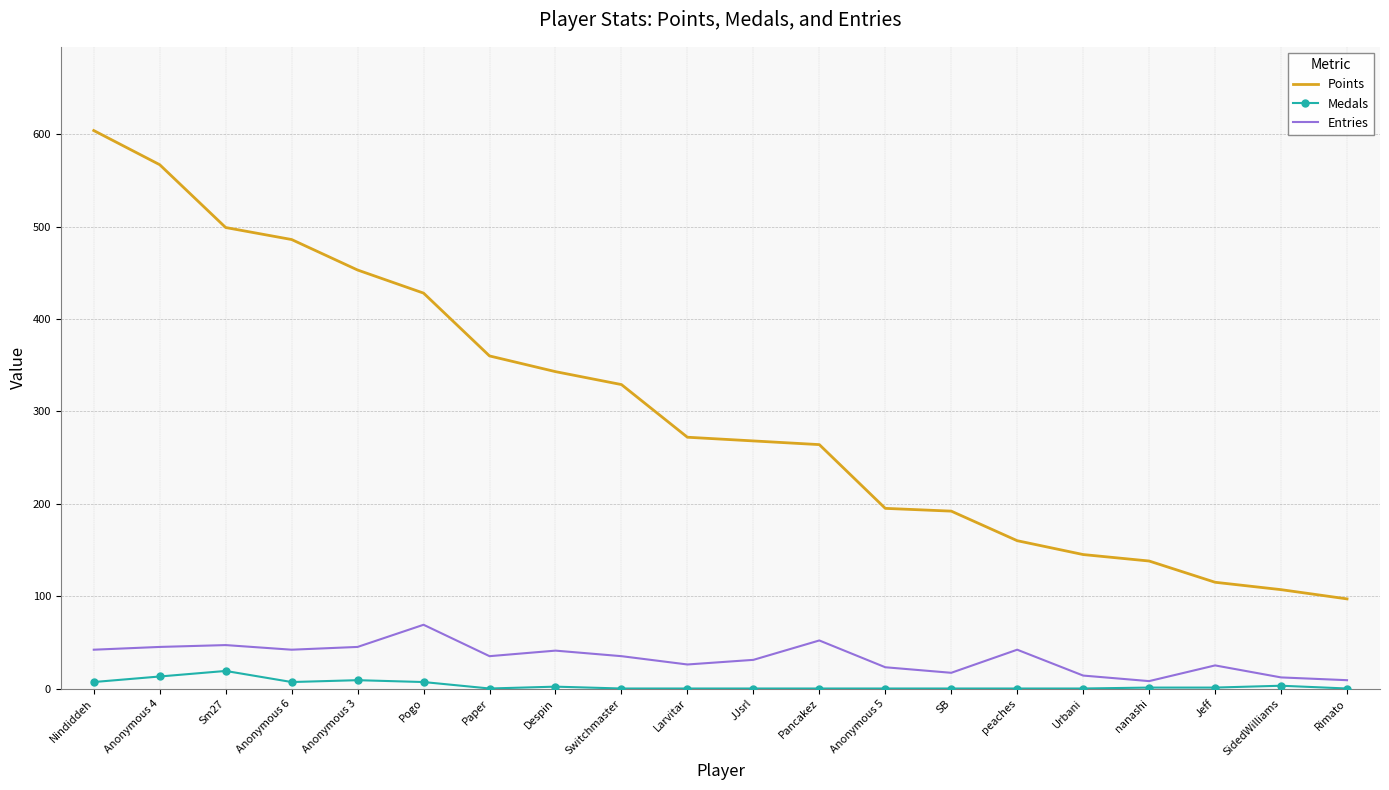

List the series in order of their peak value, highest first.

Points, Entries, Medals